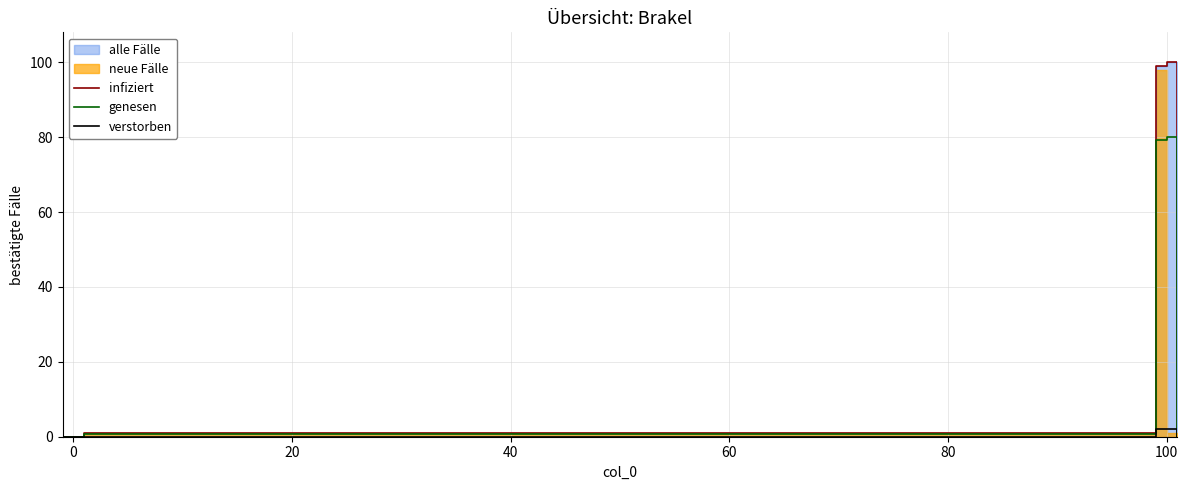

Is it true that genesen equals -27.5 at 0?

False